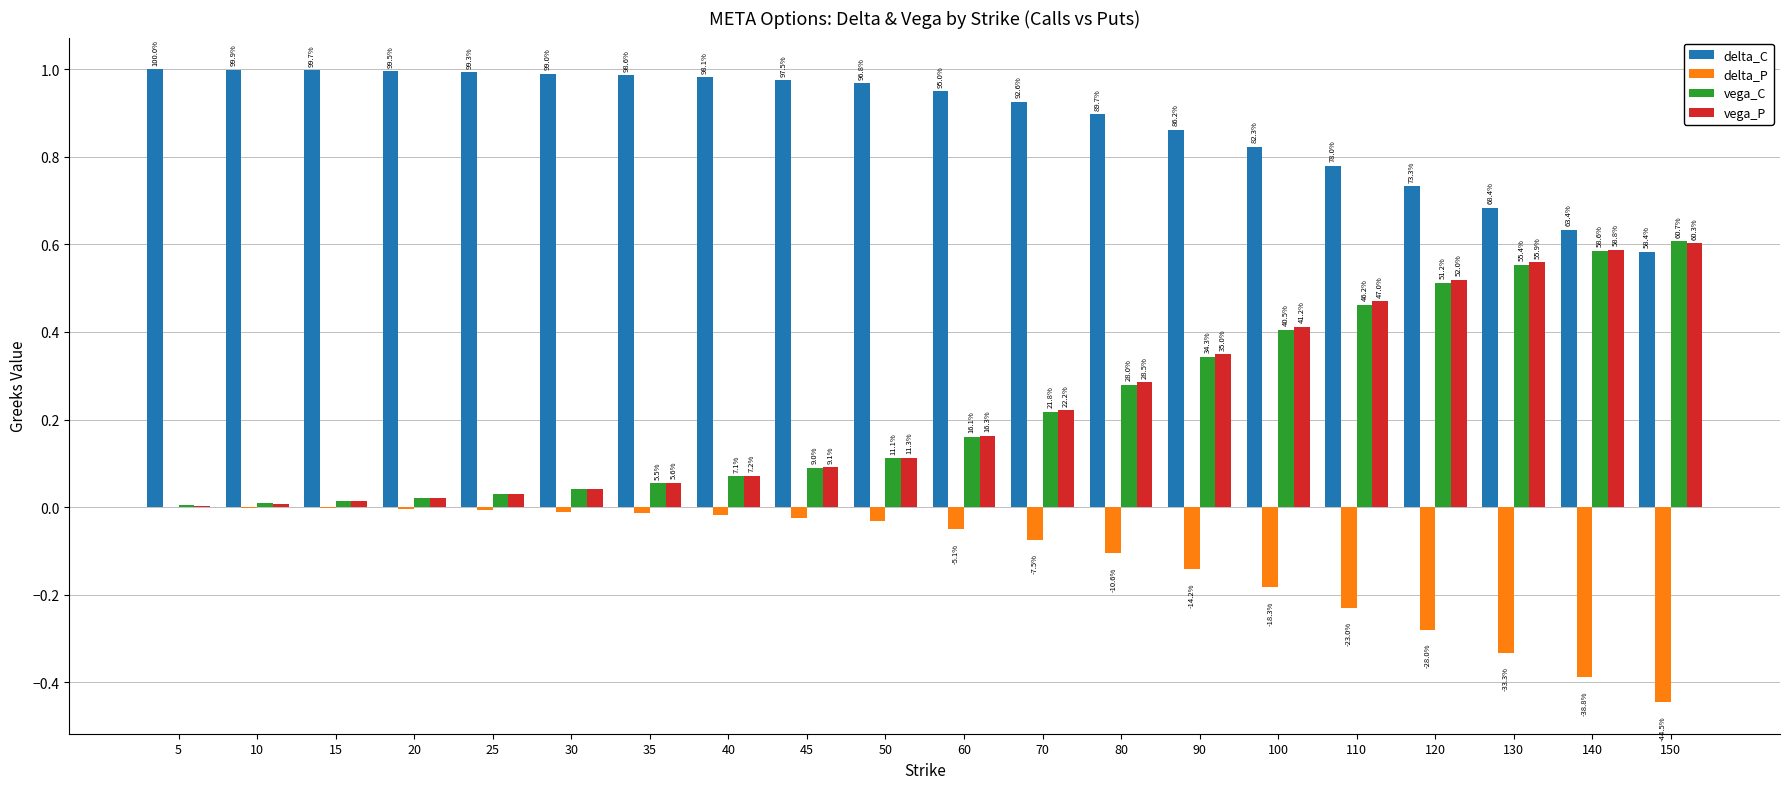

Is the value of vega_P at 30 greater than the value of delta_C at 25?

No